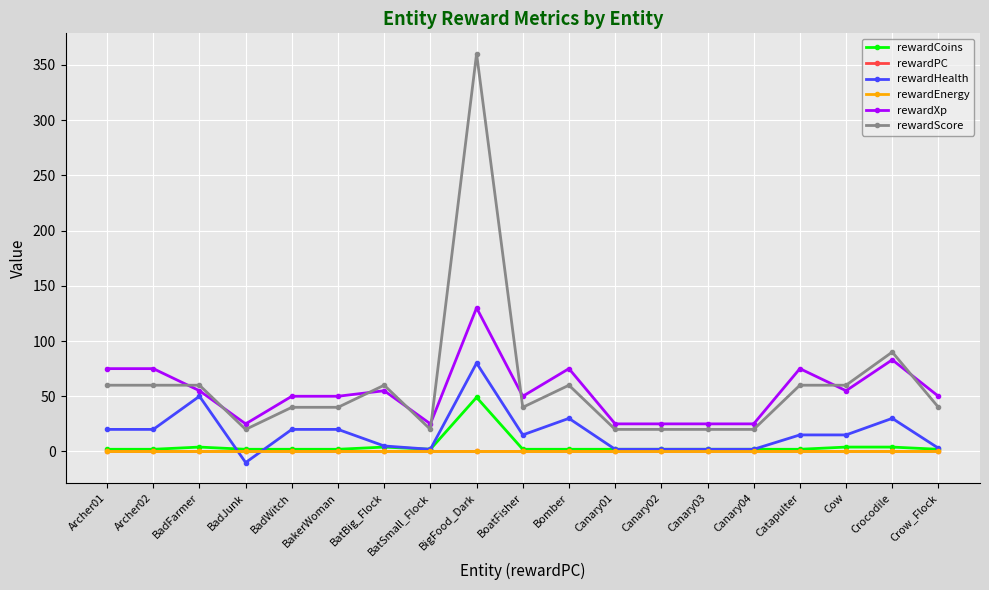

Does the chart have visible grid lines?

Yes